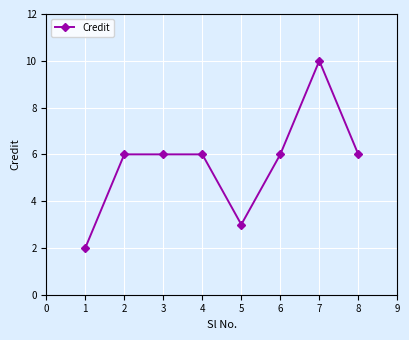

Which has a higher value, 5 or 1?

5